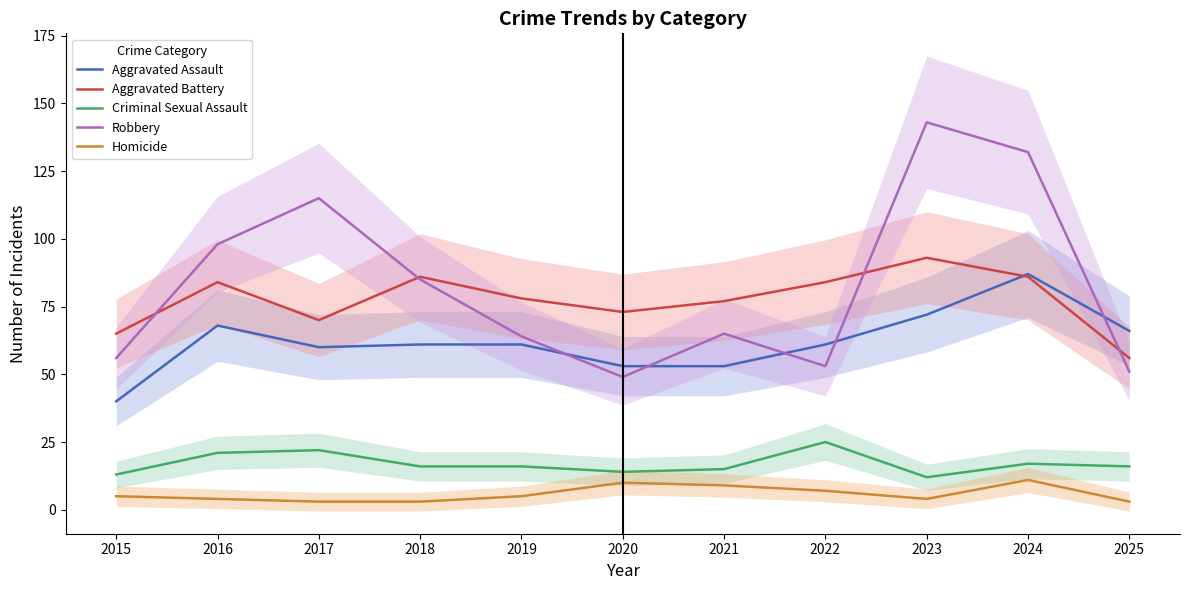

True or false: Robbery and Criminal Sexual Assault intersect in this chart.

False